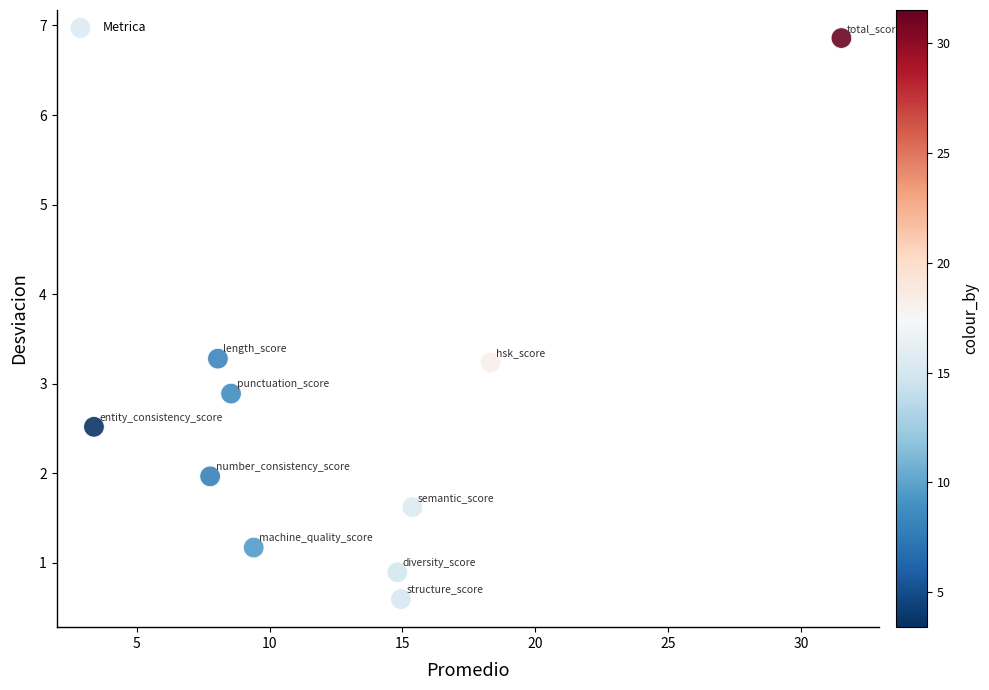

What Y value in the scatter plot is closest to 3?

2.9